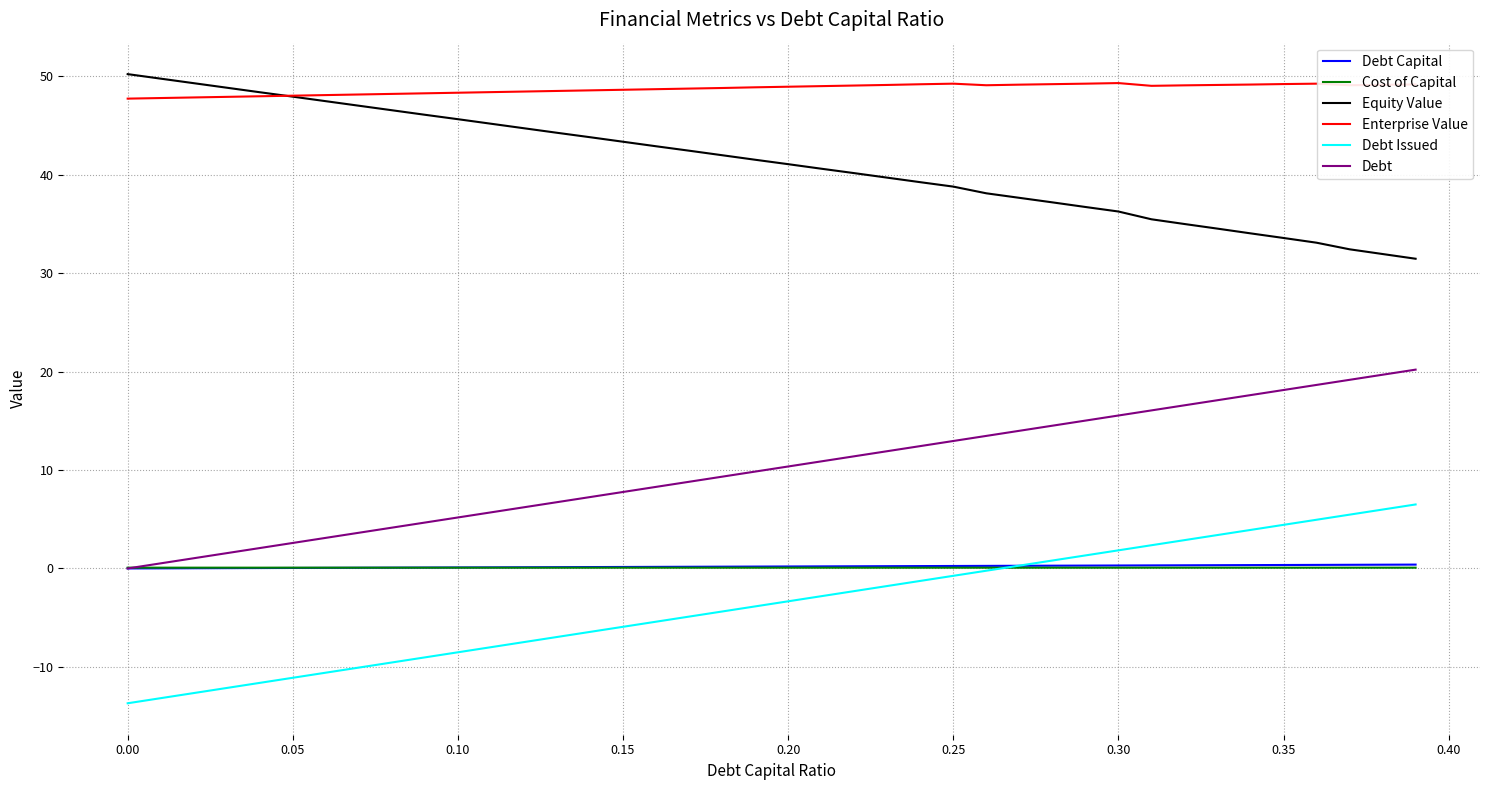

Which series has the largest total across all categories?

Enterprise Value